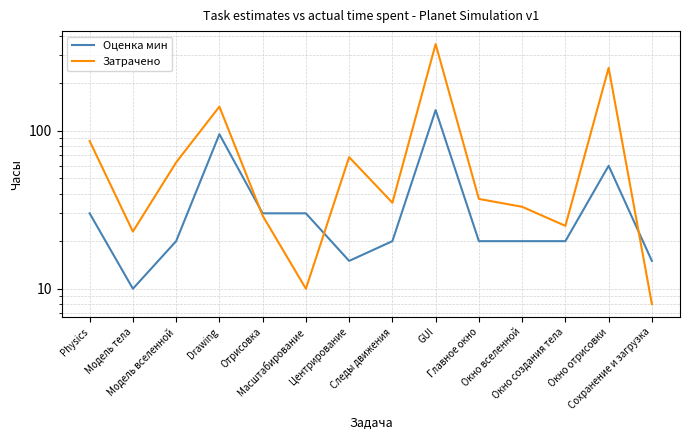

Is the value of Оценка мин at Модель тела greater than the value of Затрачено at Окно вселенной?

No